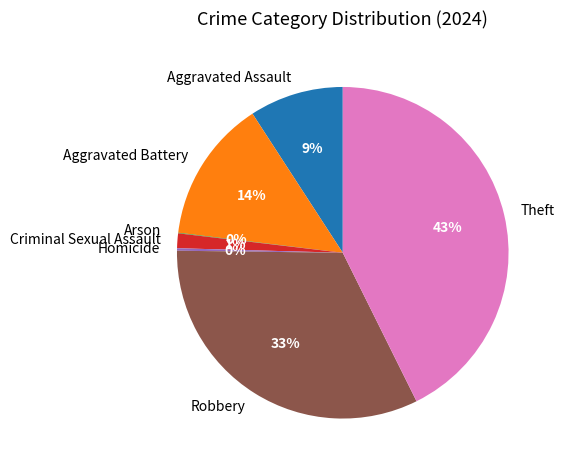

True or false: Aggravated Battery accounts for 29% of the total.

False